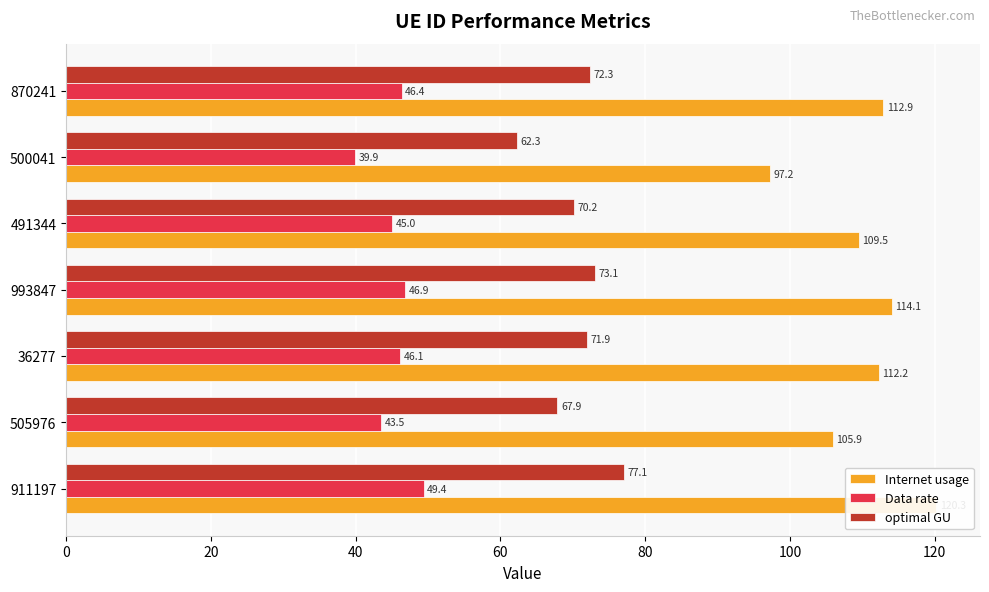

What is the minimum value shown in the chart?

39.9